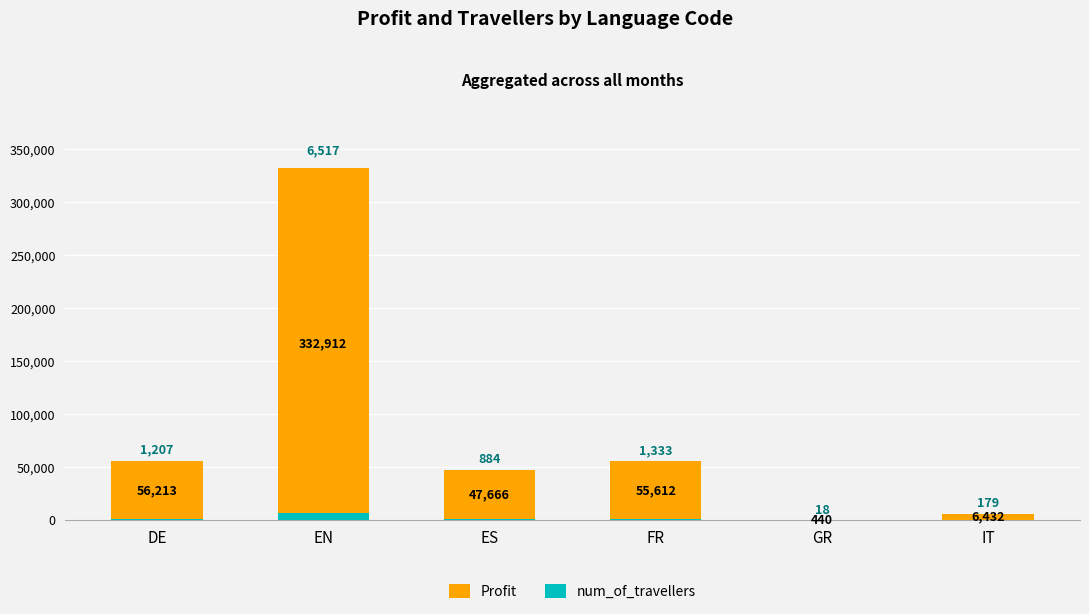

Which has a higher value, EN or GR?

EN